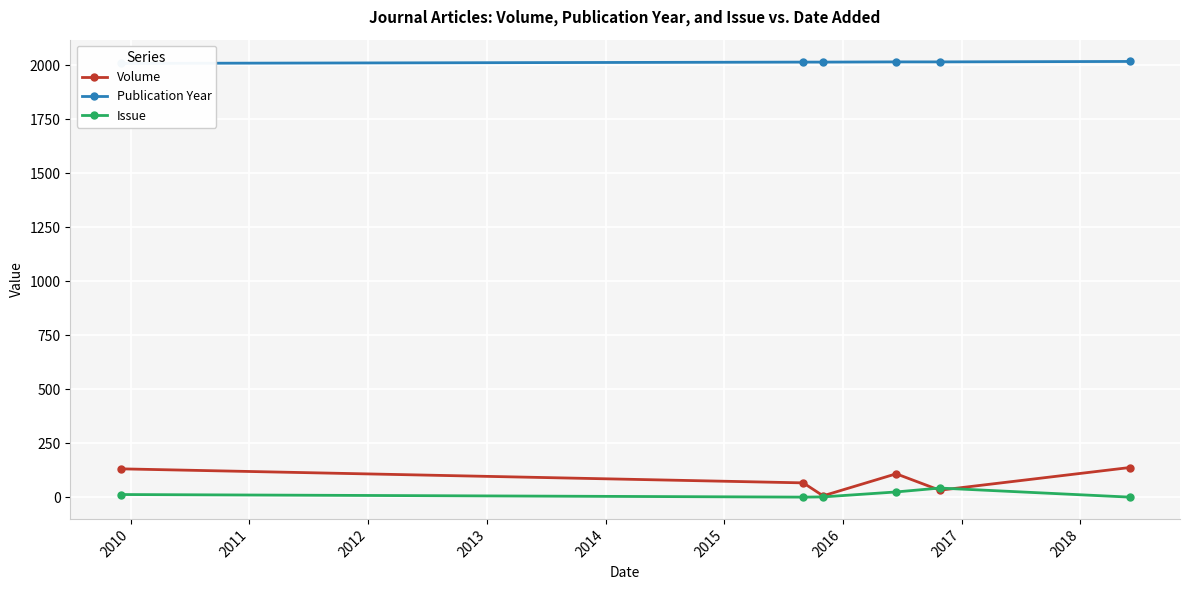

What is the maximum value shown in the chart?

2018